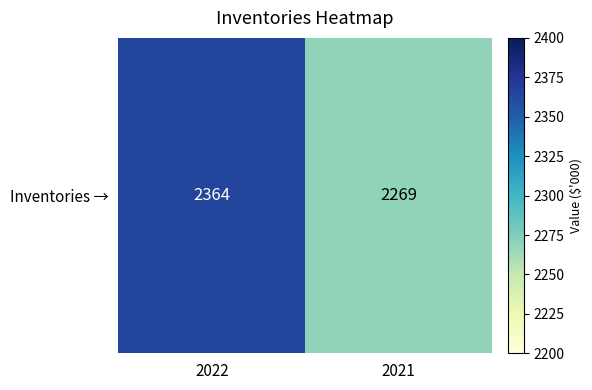

Reading left to right, transcribe all the data shown in this chart.

2364	2269